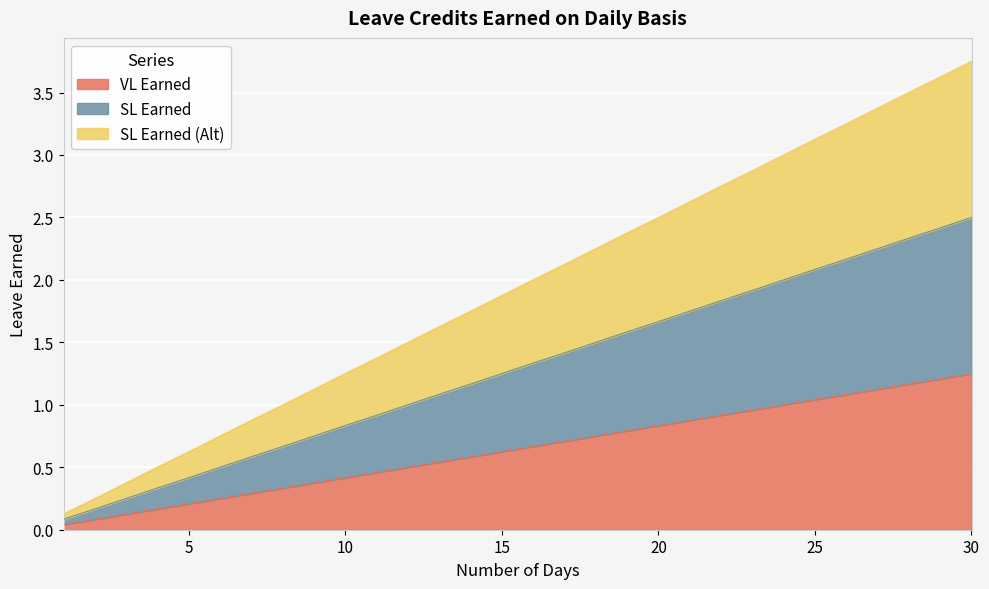

What is the maximum value shown in the chart?

3.8